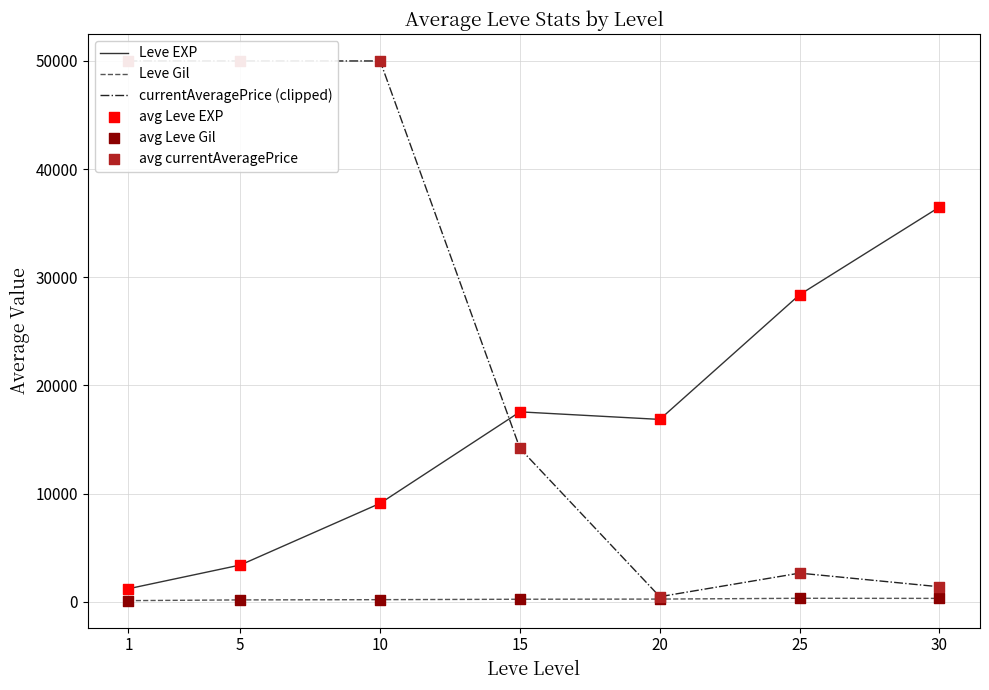

Is the value of avg Leve Gil at 10 greater than the value of currentAveragePrice (clipped) at 30?

No